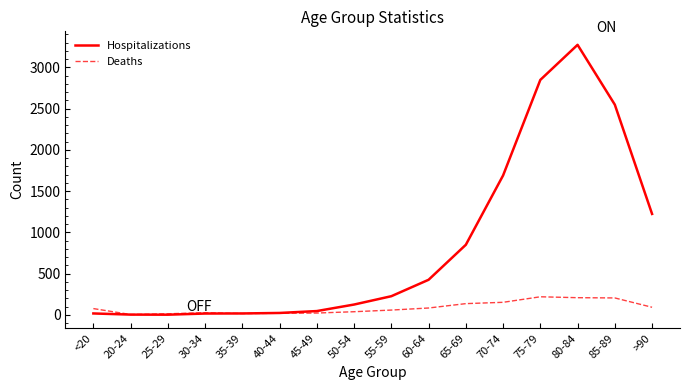

List the series in order of their peak value, lowest first.

Deaths, Hospitalizations